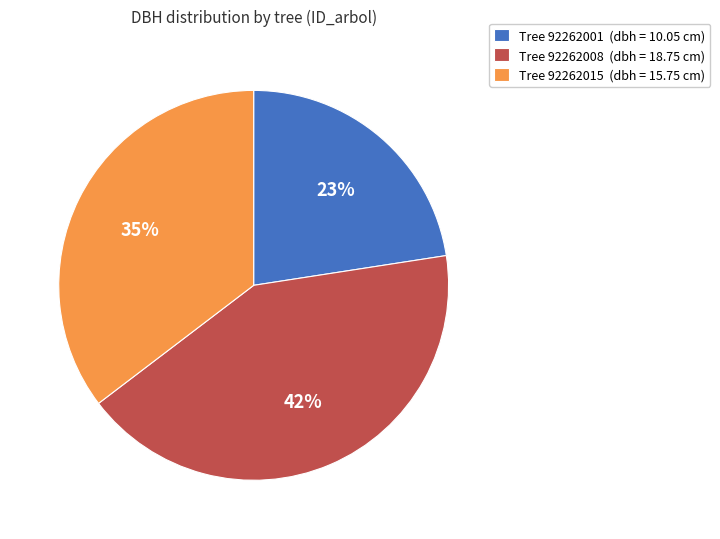

Which slice is the smallest?

Tree 92262001 (dbh = 10.05 cm)